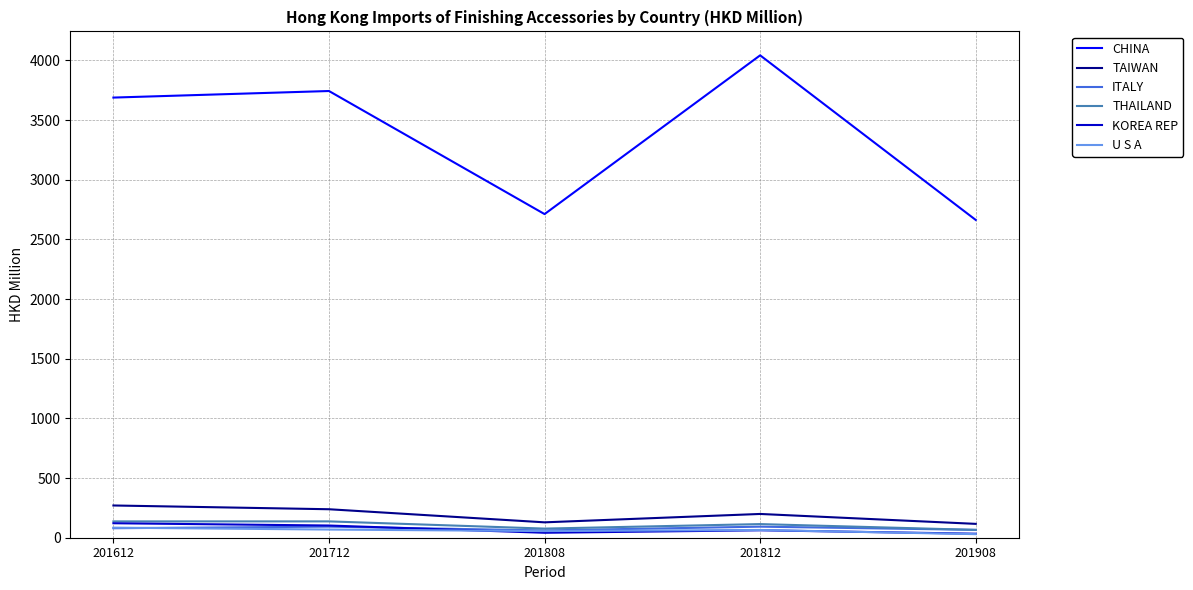

What is the sum of all THAILAND values?

530.2